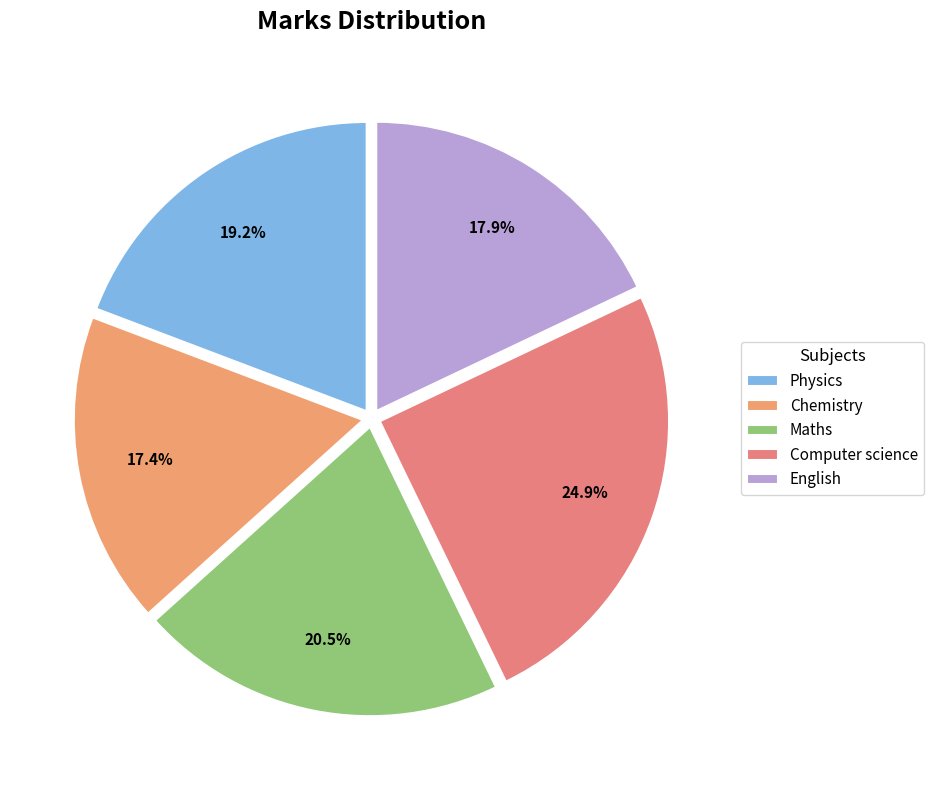

Rank the categories by value from highest to lowest.

Computer science, Maths, Physics, English, Chemistry